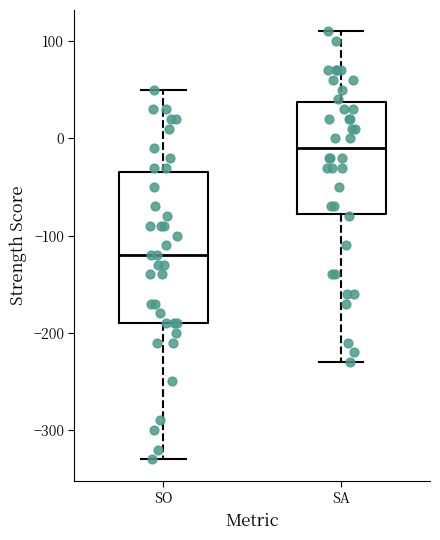

Where does the upper whisker of the box for SA end on the y-axis? The values are not printed on the chart, so give them approximately, as read against the axis.

110